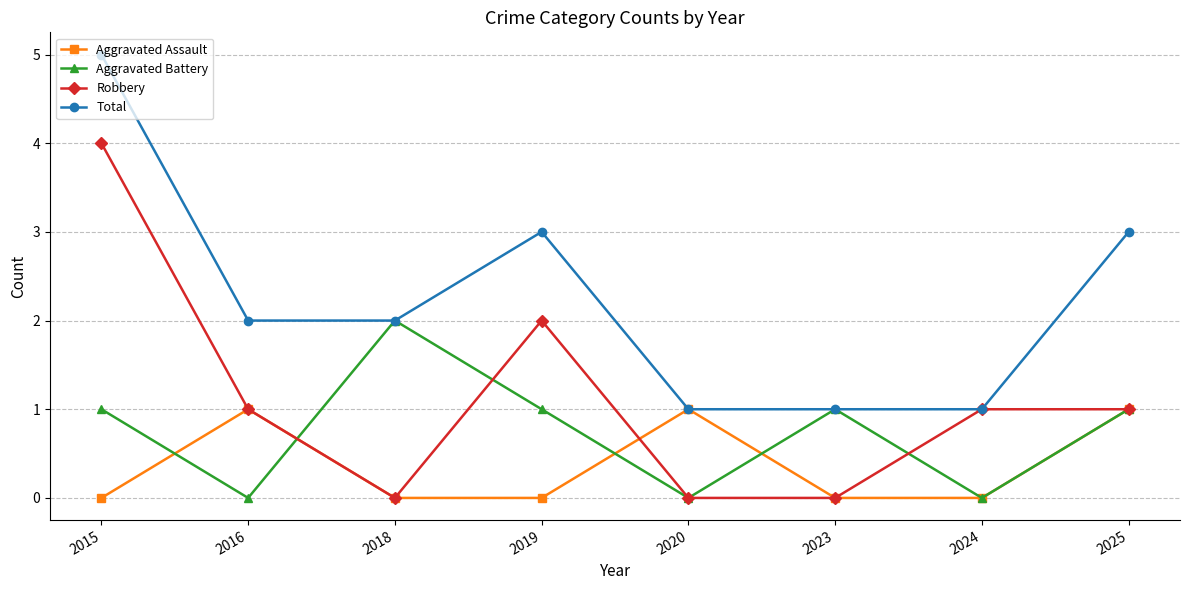

How many categories are shown in the chart?

8